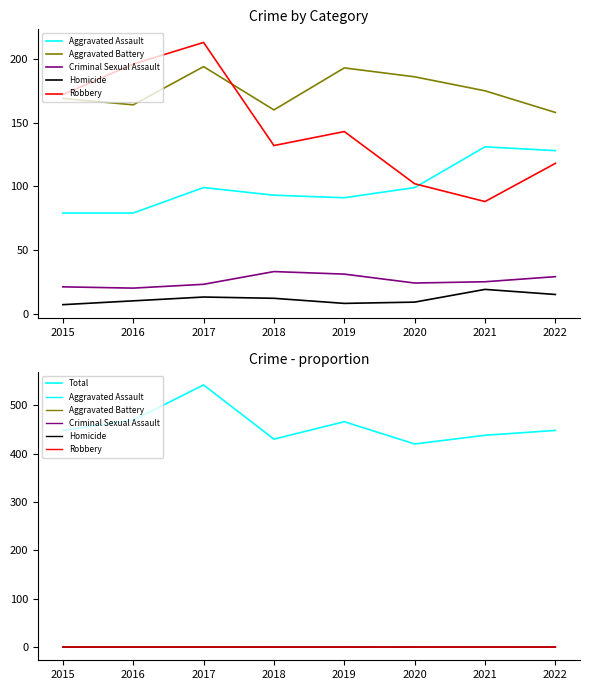

At which category is the sum across all series the highest?

2017